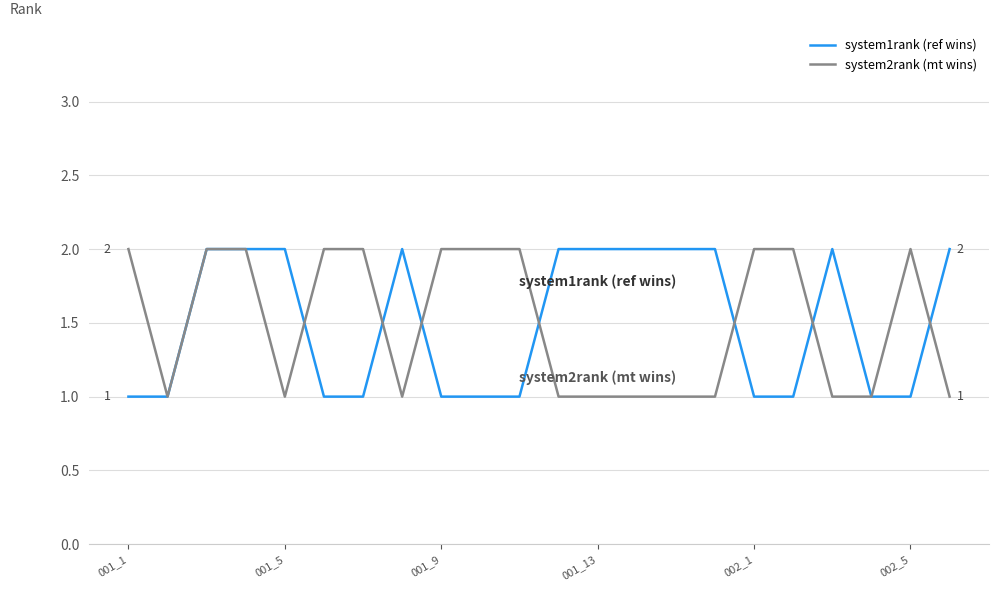

True or false: system2rank (mt wins) has a value of 1 at 001_5.

True